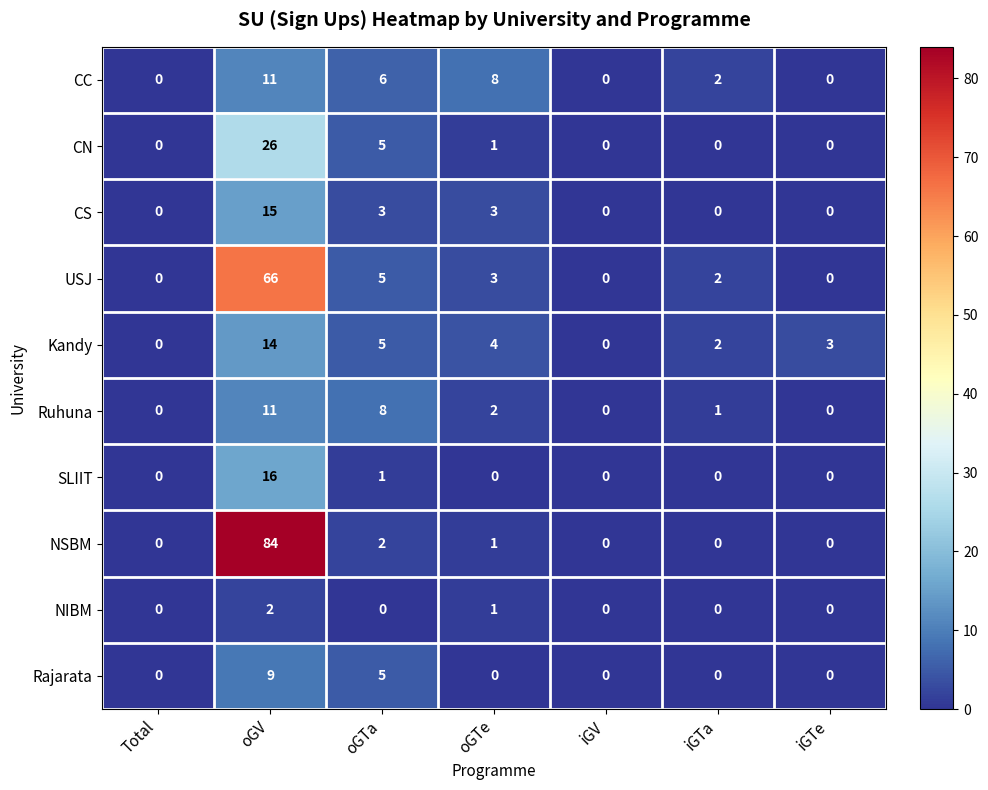

Which series has the widest spread of values?

NSBM